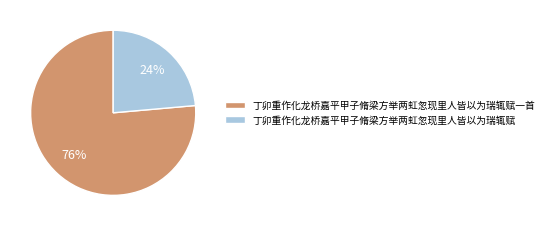

To the nearest percent, what is the combined percentage of 丁卯重作化龙桥嘉平甲子脩梁方举两虹忽现里人皆以为瑞辄赋 and 丁卯重作化龙桥嘉平甲子脩梁方举两虹忽现里人皆以为瑞辄赋一首?

100%